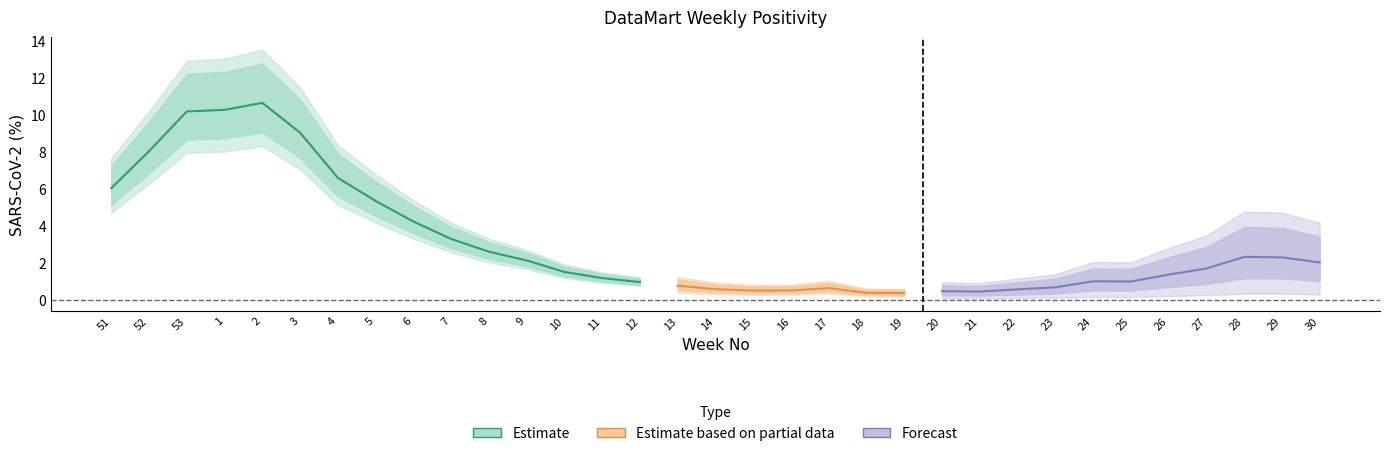

What is the label of the 20th point from the left?

17